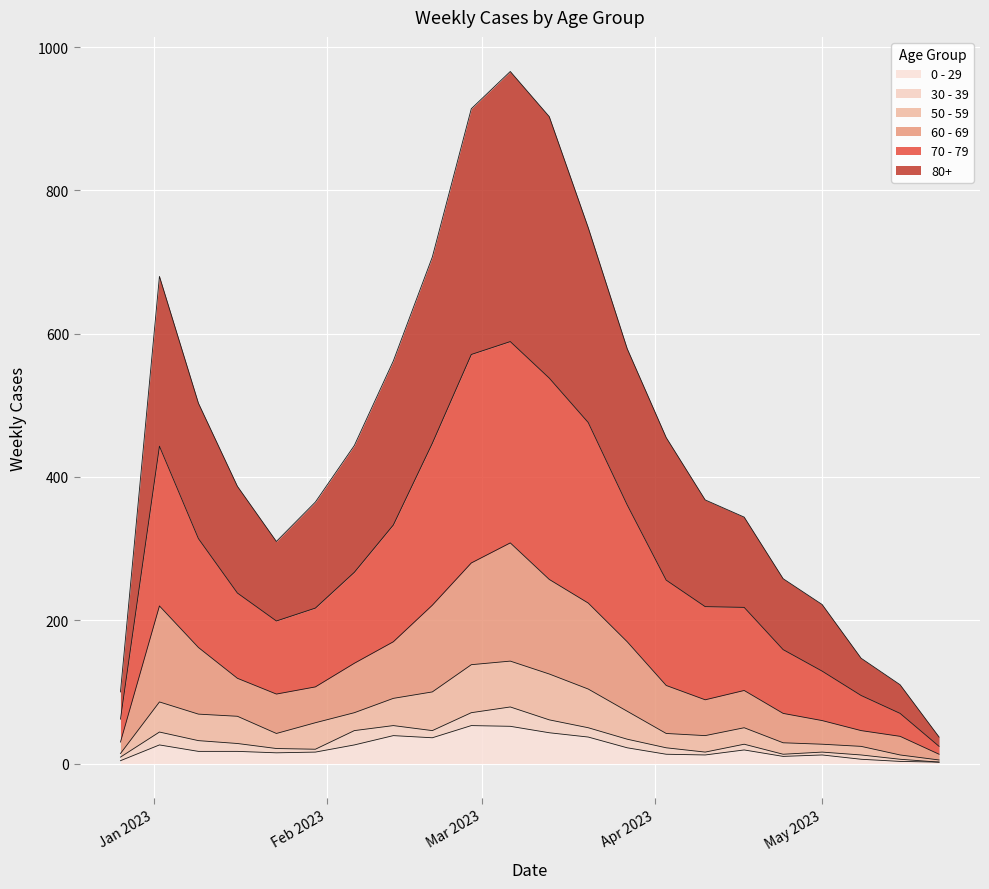

Between 2023-05-22 and 2023-03-27, which is larger?

2023-03-27